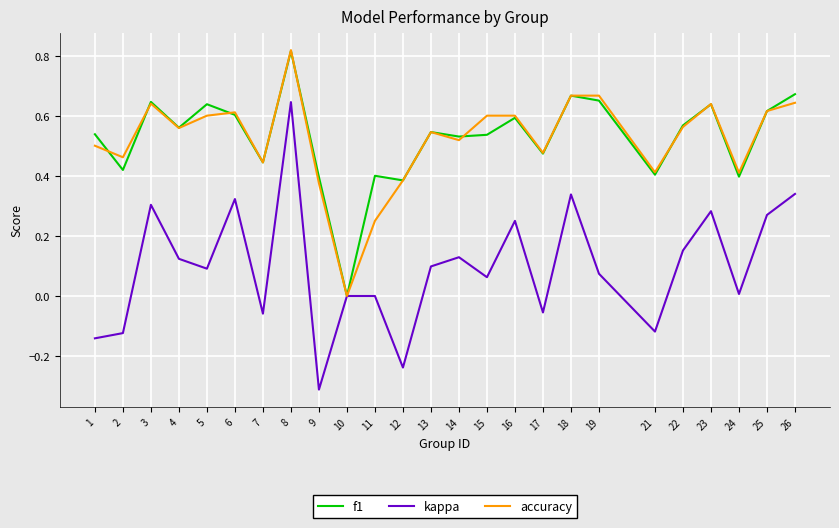

Is the value of f1 at 7 greater than the value of accuracy at 13?

No